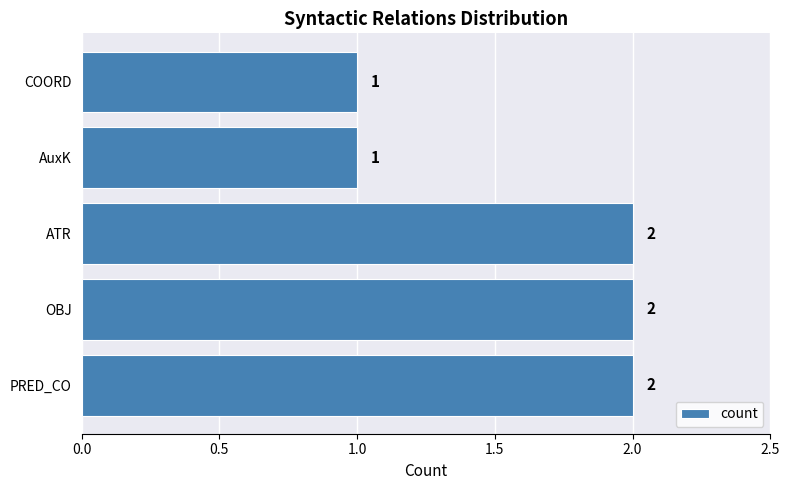

Reading bottom to top, list all the values displayed in this chart.

PRED_CO=2	OBJ=2	ATR=2	AuxK=1	COORD=1